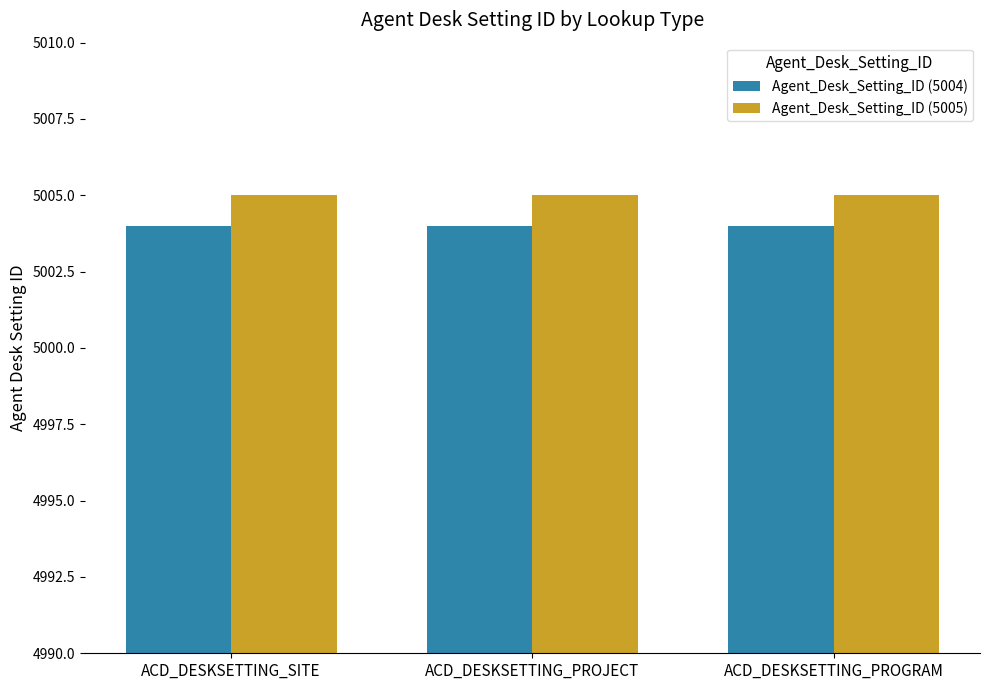

Which series has the largest total across all categories?

Agent_Desk_Setting_ID (5005)